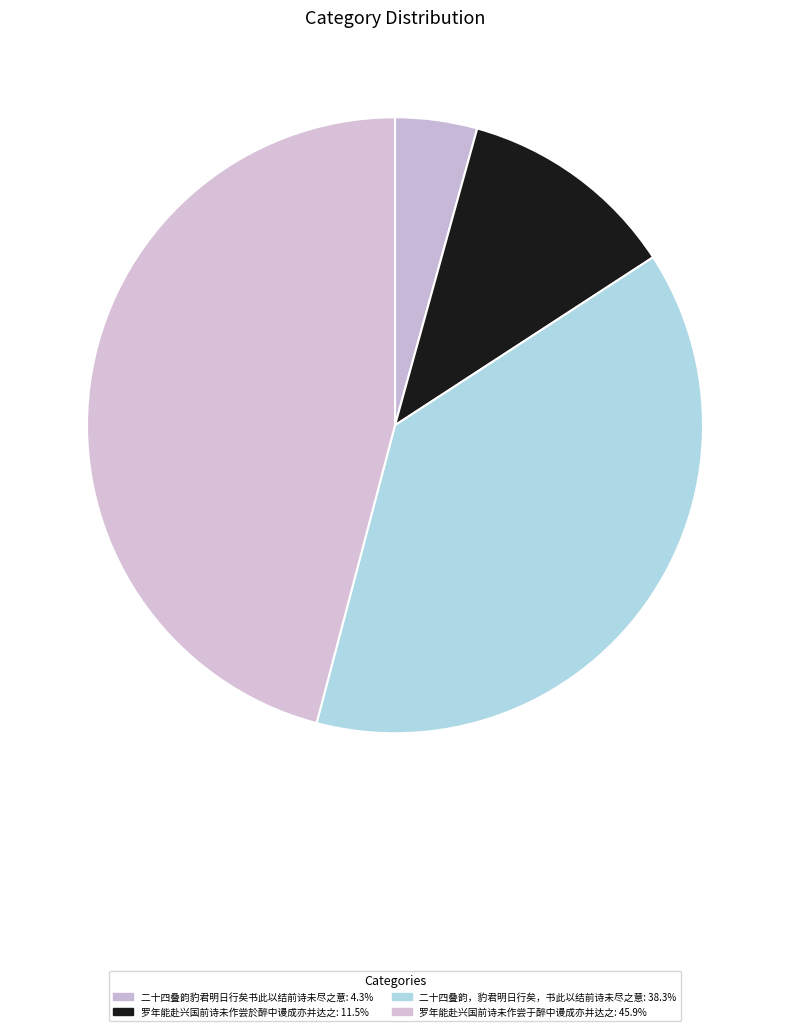

What percentage is the 罗年能赴兴国前诗未作尝於醉中谩成亦并达之 slice, to the nearest percent?

12%